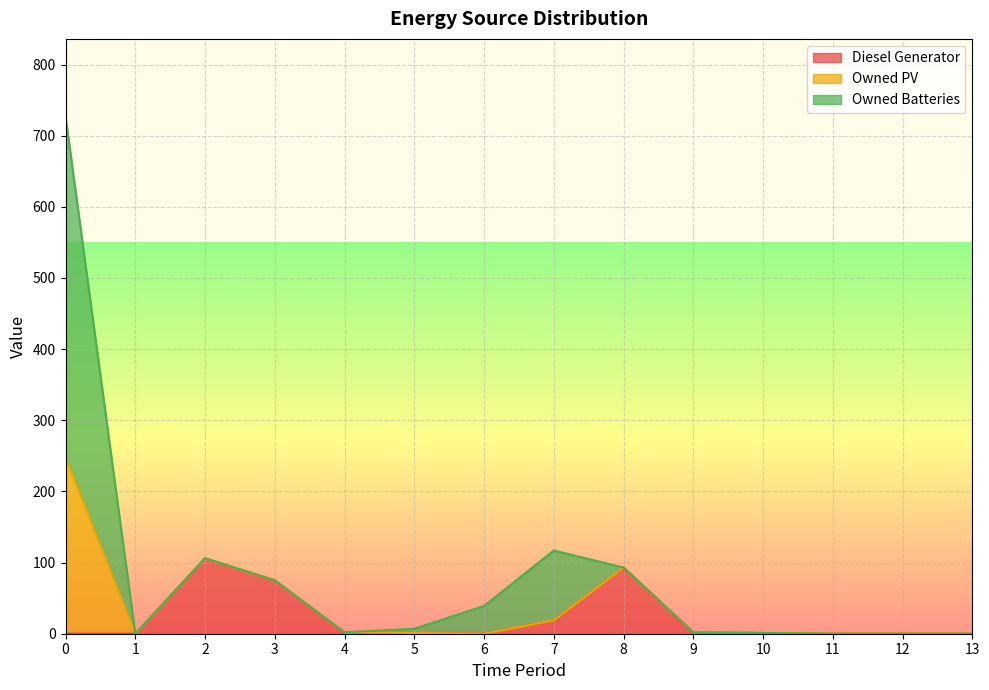

True or false: Diesel Generator and Owned PV intersect in this chart.

False